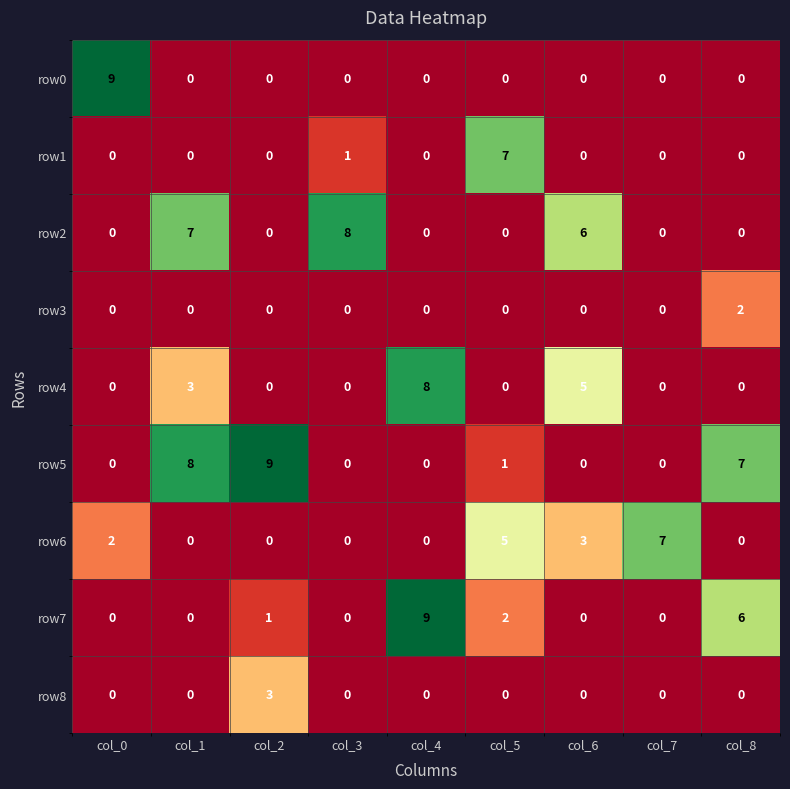

What is the approximate value of row1 at col_5?

7